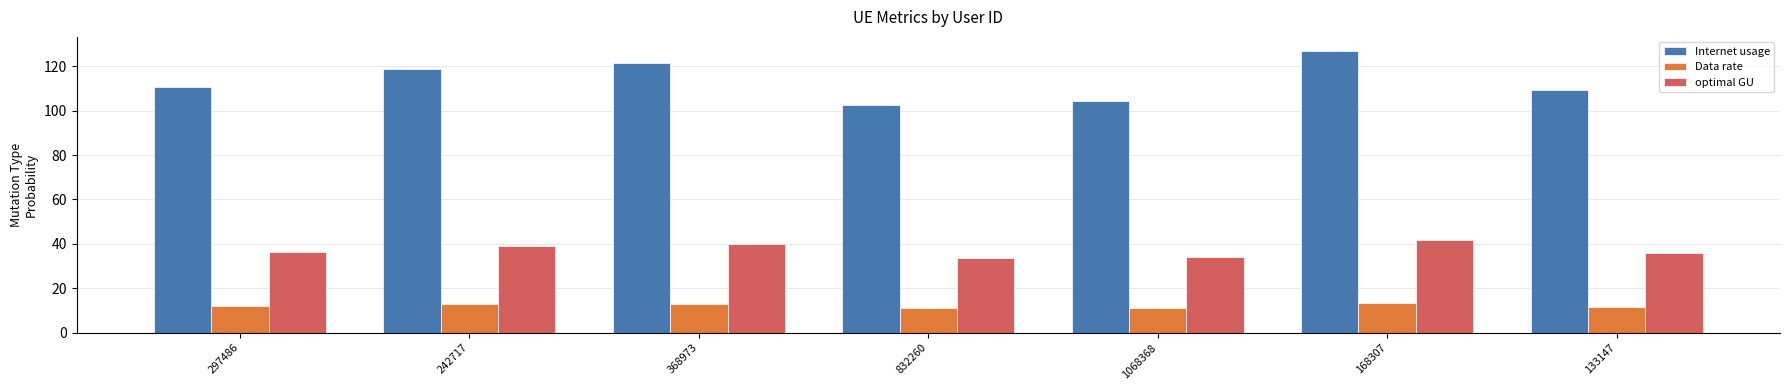

At 832260, list the series in order from largest to smallest.

Internet usage, optimal GU, Data rate